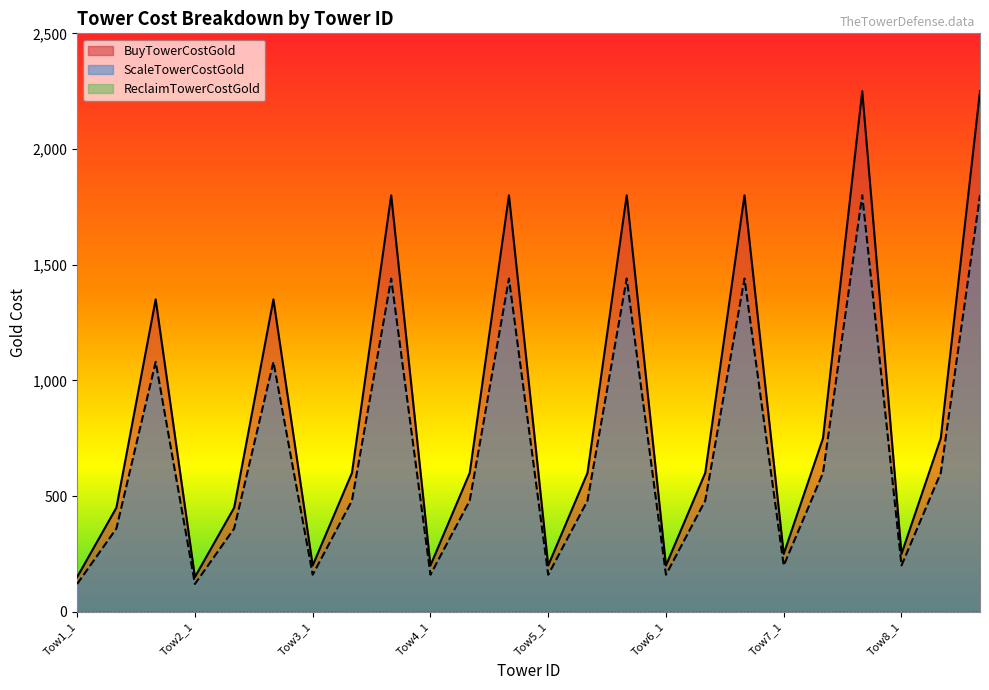

Reading right to left, what are all the values shown in this chart?

BuyTowerCostGold: Tow8_3=2250	Tow8_2=750	Tow8_1=250	Tow7_3=2250	Tow7_2=750	Tow7_1=250	Tow6_3=1800	Tow6_2=600	Tow6_1=200	Tow5_3=1800	Tow5_2=600	Tow5_1=200	Tow4_3=1800	Tow4_2=600	Tow4_1=200	Tow3_3=1800	Tow3_2=600	Tow3_1=200	Tow2_3=1350	Tow2_2=450	Tow2_1=150	Tow1_3=1350	Tow1_2=450	Tow1_1=150
ScaleTowerCostGold: Tow8_3=1800	Tow8_2=600	Tow8_1=200	Tow7_3=1800	Tow7_2=600	Tow7_1=200	Tow6_3=1440	Tow6_2=480	Tow6_1=160	Tow5_3=1440	Tow5_2=480	Tow5_1=160	Tow4_3=1440	Tow4_2=480	Tow4_1=160	Tow3_3=1440	Tow3_2=480	Tow3_1=160	Tow2_3=1080	Tow2_2=360	Tow2_1=120	Tow1_3=1080	Tow1_2=360	Tow1_1=120